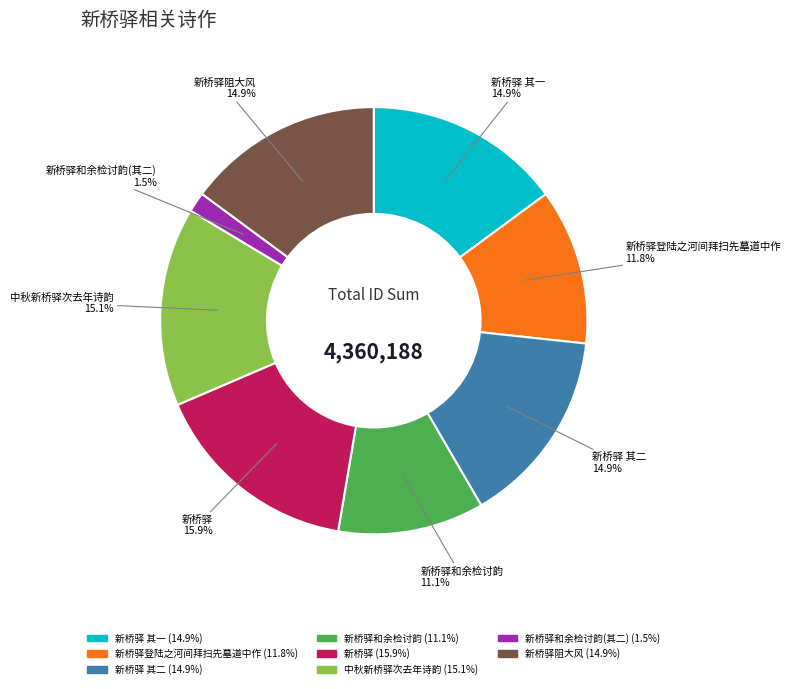

Does any single category account for the majority?

No